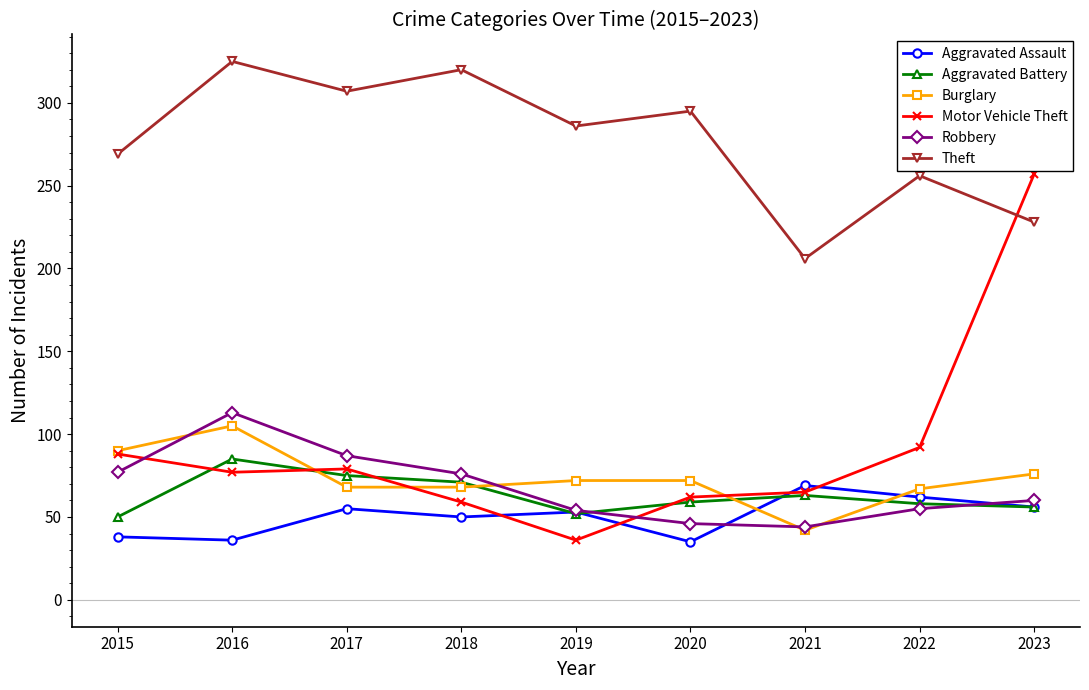

How many data points in Burglary are less than 72?

4